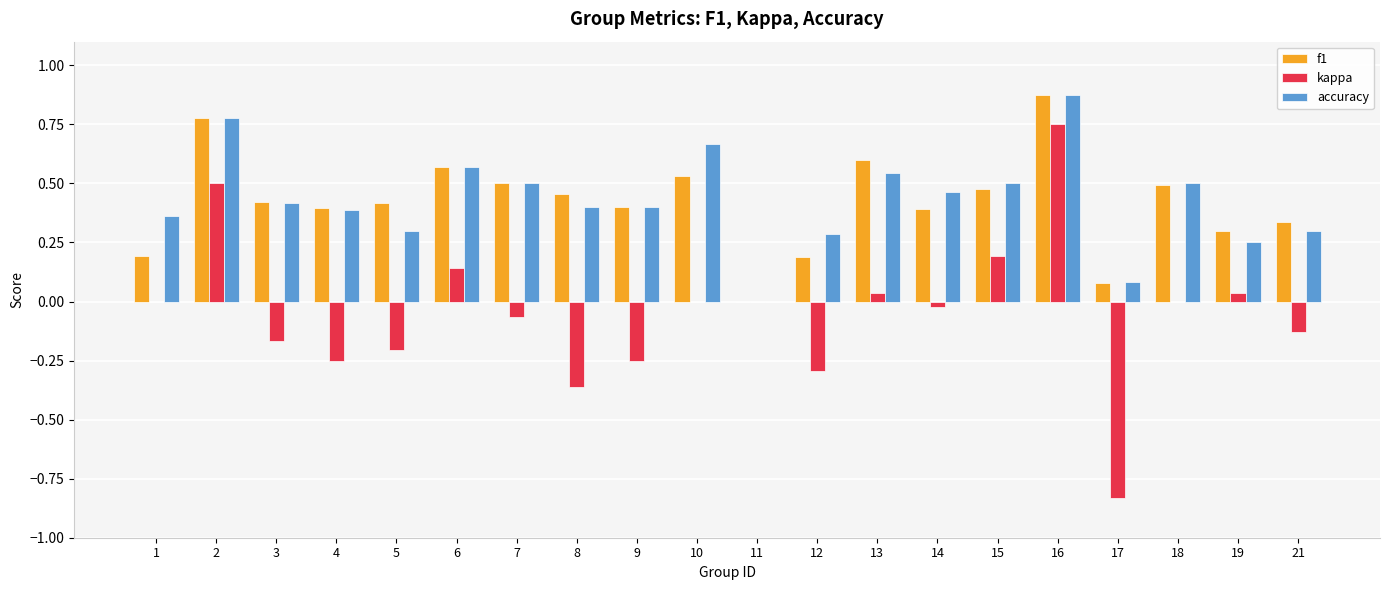

Which label corresponds to the largest value in the chart?

16